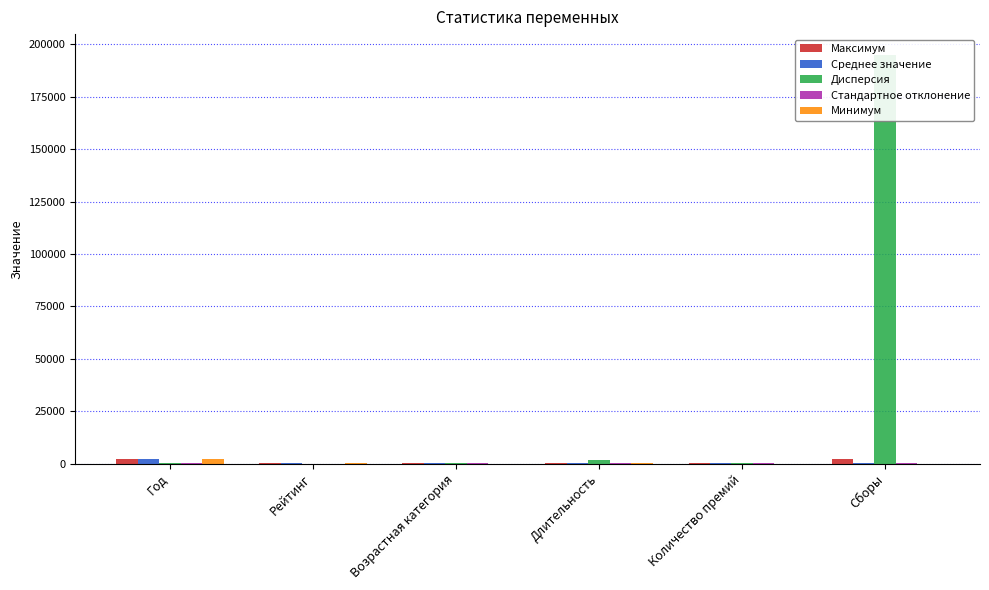

Where is Минимум nearest to the value 982?

Длительность